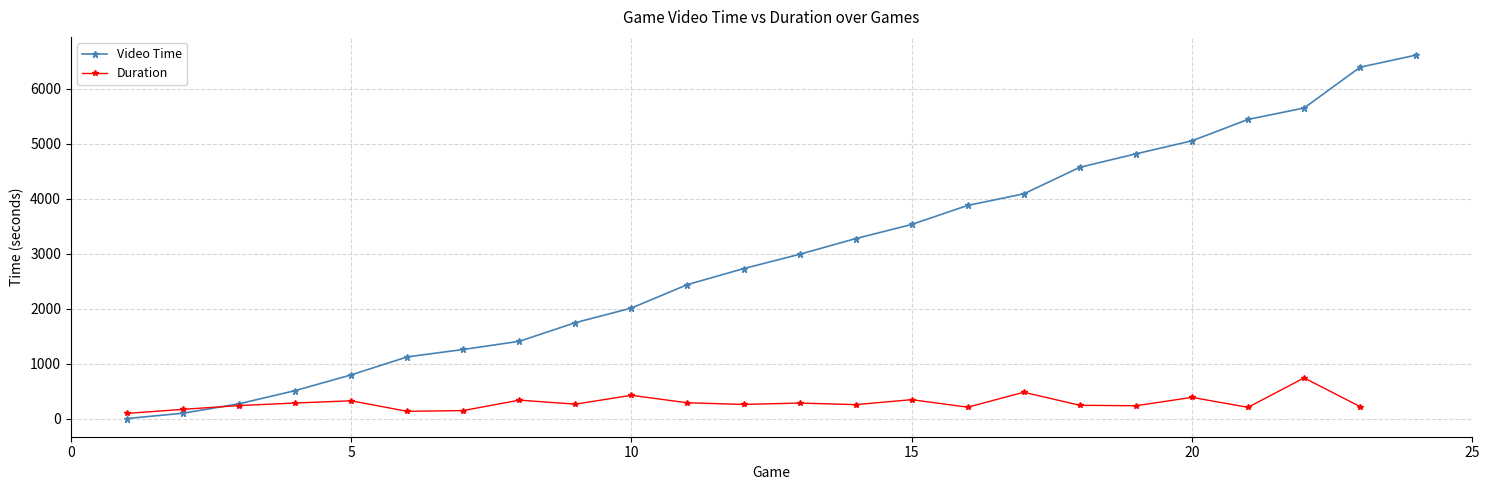

True or false: Duration has more than 2 interior local peaks.

True